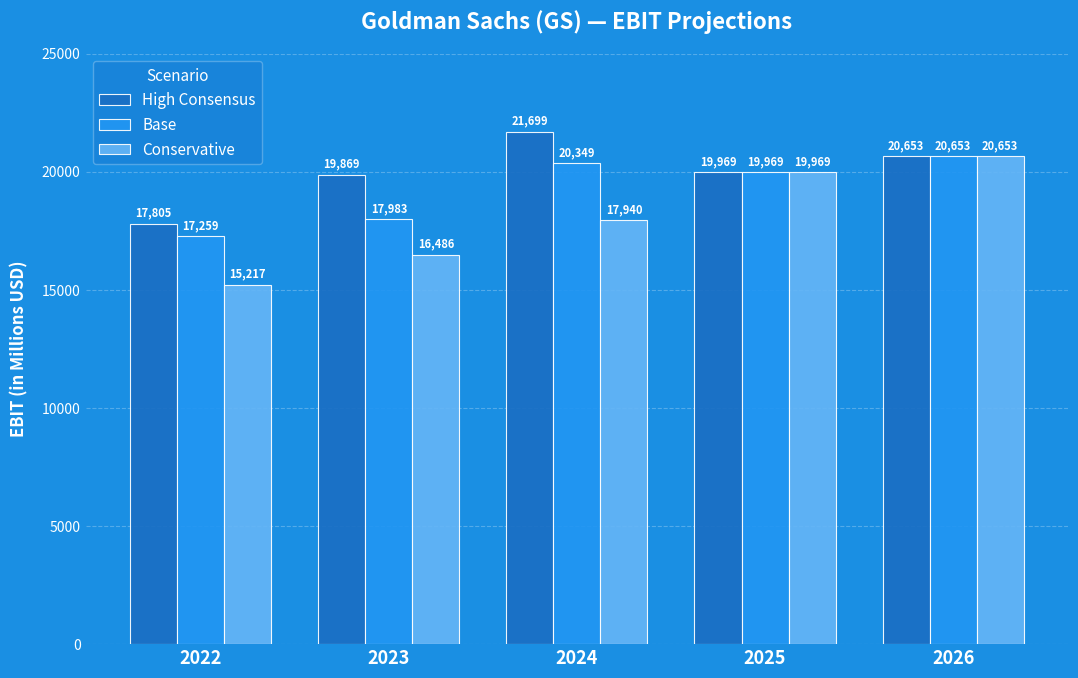

Reading left to right, extract all data points from this chart.

High Consensus: 2022=17805	2023=19869	2024=21699	2025=19969	2026=20653
Base: 2022=17259	2023=17983	2024=20349	2025=19969	2026=20653
Conservative: 2022=15217	2023=16486	2024=17940	2025=19969	2026=20653